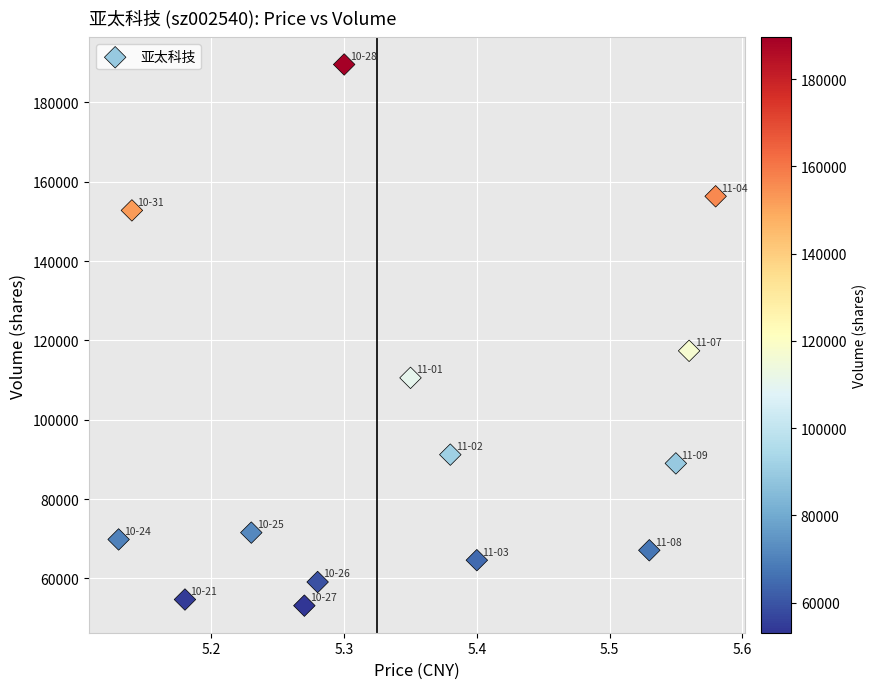

What is the range of Y values (max minus min)?

136402